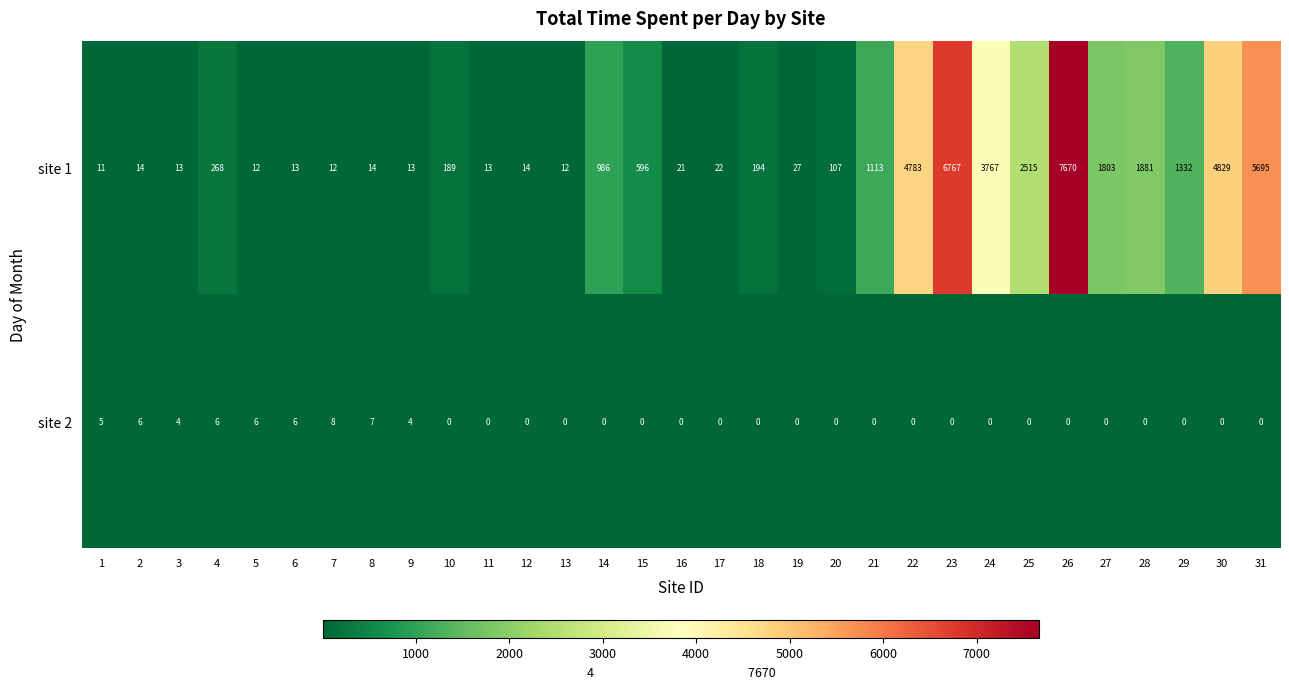

Count the number of categories in the chart.

31